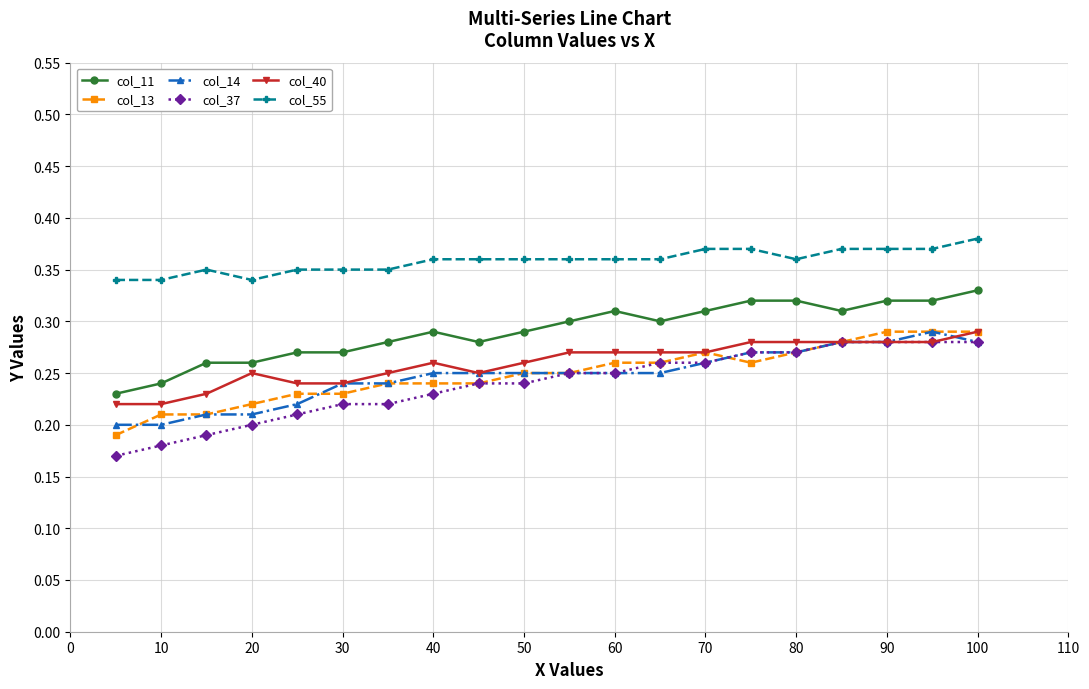

True or false: col_55 and col_40 intersect in this chart.

False